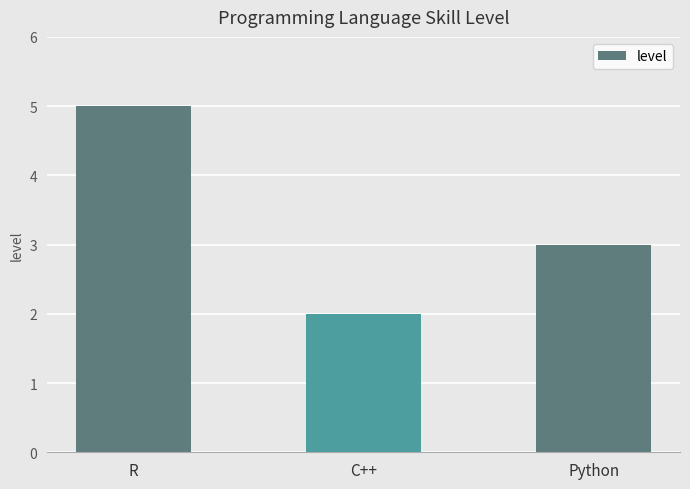

What is the difference between the maximum and minimum values?

3